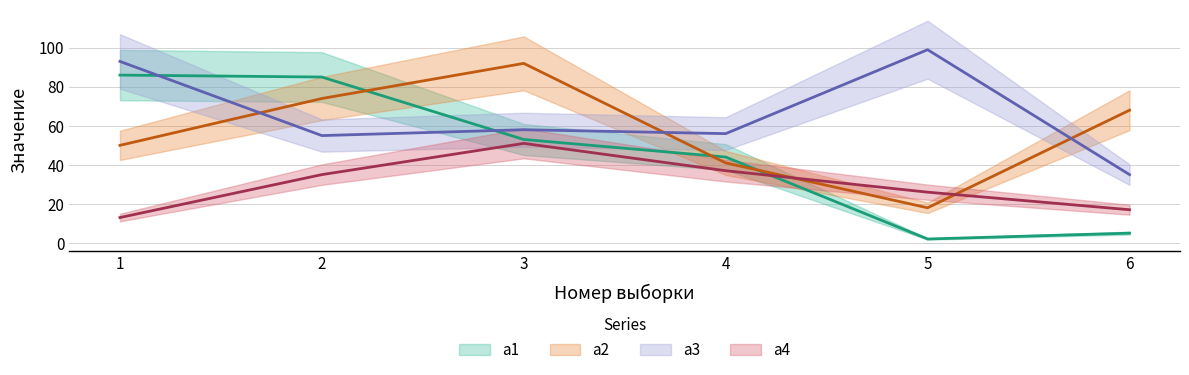

Which category has the highest value across all series?

5